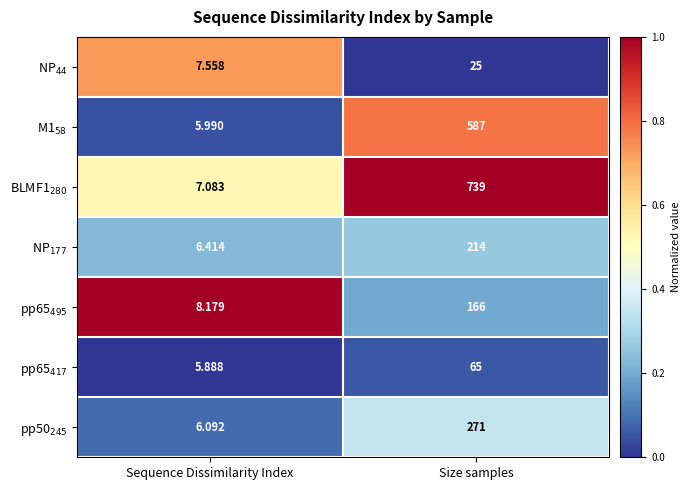

Which category has the highest value across all series?

Size samples